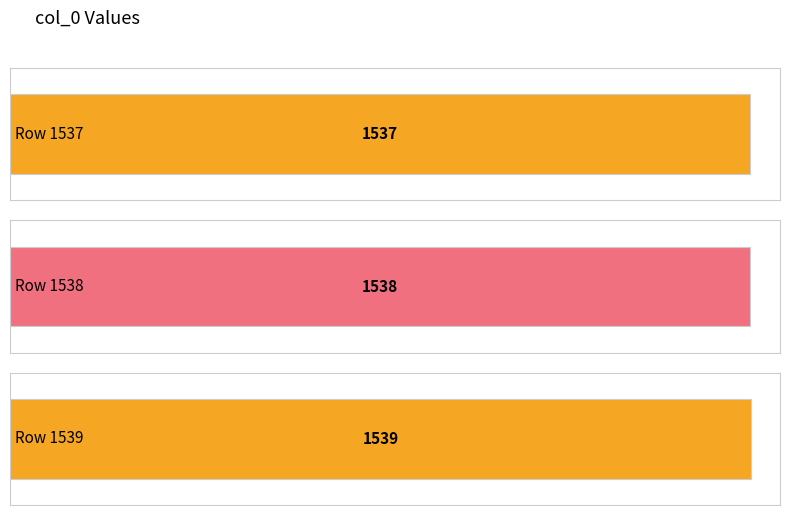

Which label corresponds to the smallest value in the chart?

Row 1537